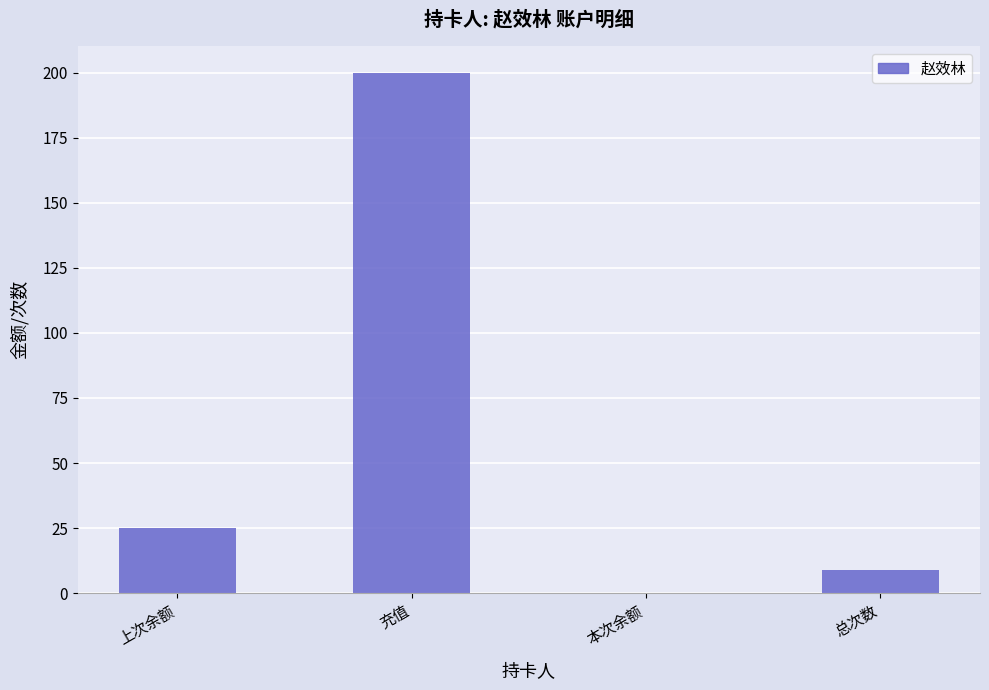

Which has a higher value, 总次数 or 本次余额?

总次数